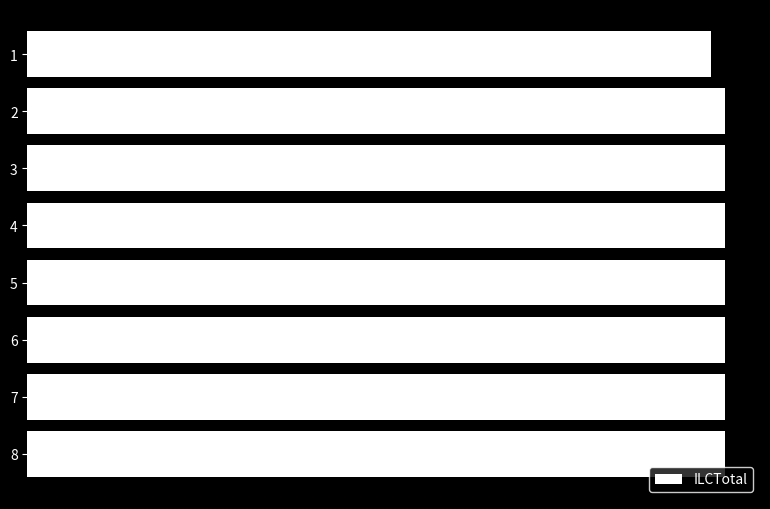

Are the bars horizontal?

Yes